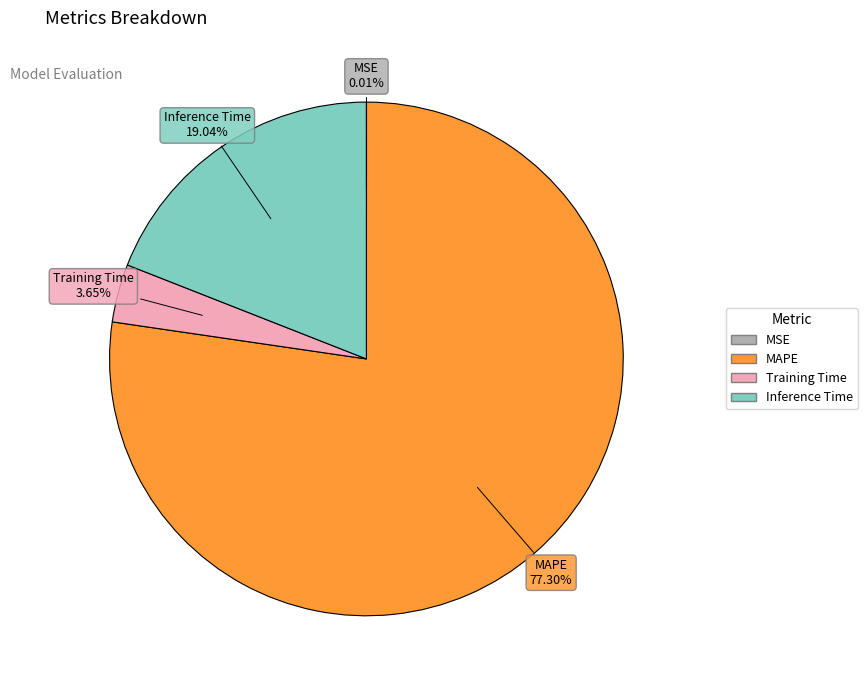

Is it true that Inference Time is 9% of the pie?

False